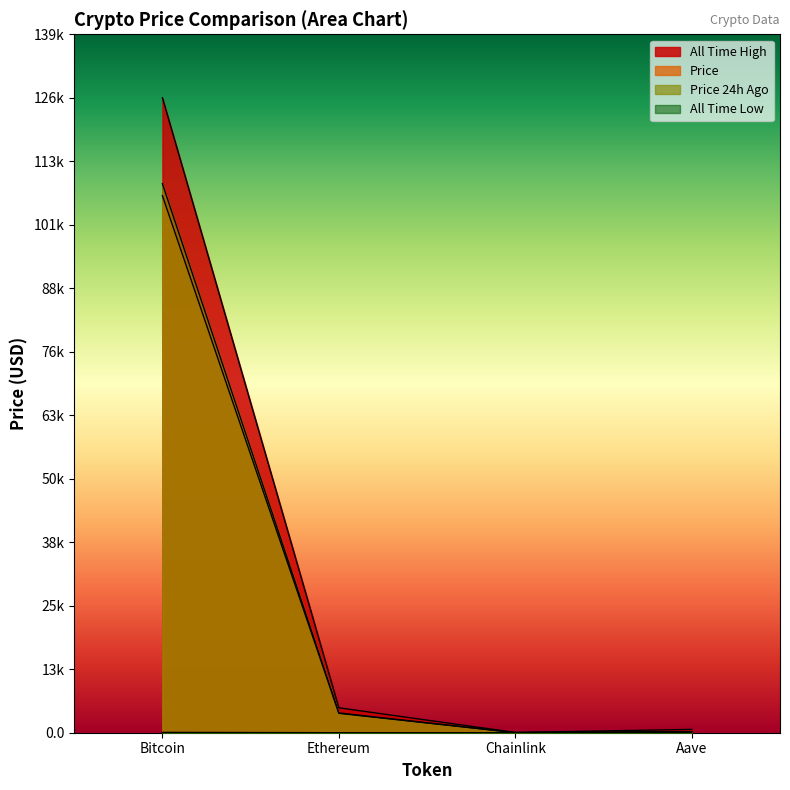

Reading right to left, transcribe all the data shown in this chart.

price: 208.5	16.7	3851.8	106632.0
price24hAgo: 222.6	17.5	3926.4	109014.0
allTimeHigh: 661.7	52.7	4946.1	126080.0
allTimeLow: 26.0	0.1	0.4	67.8